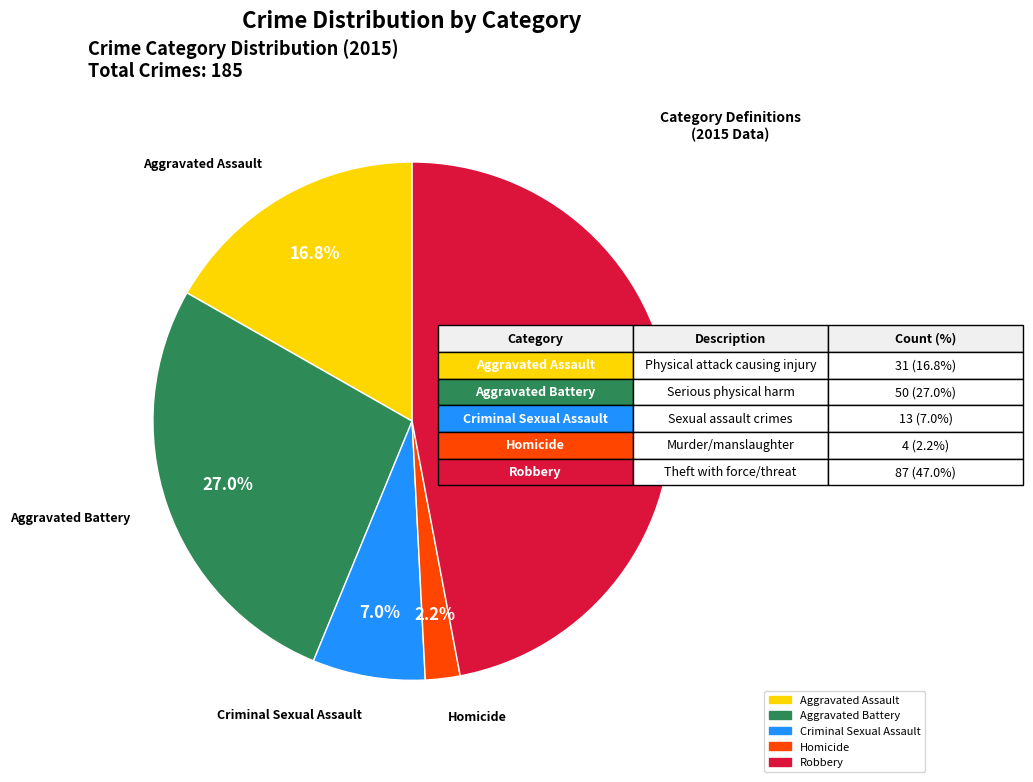

Approximately how many times larger is the value at Criminal Sexual Assault compared to Aggravated Battery?

0.3